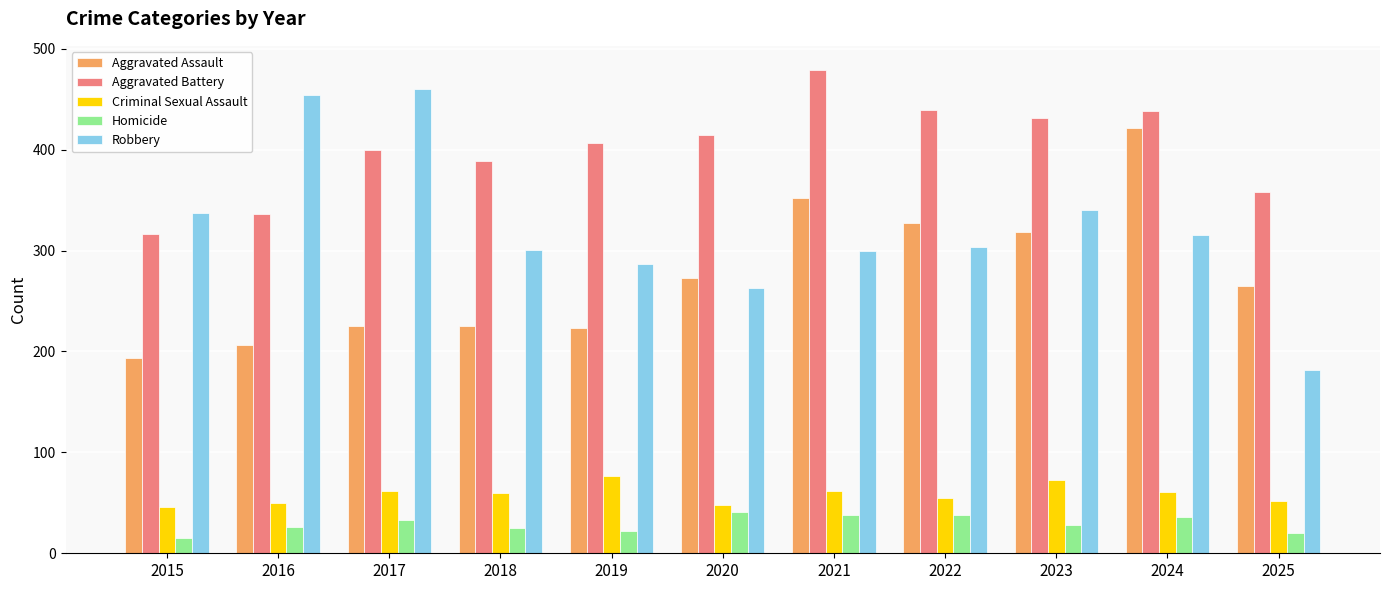

Does the chart contain any negative values?

No